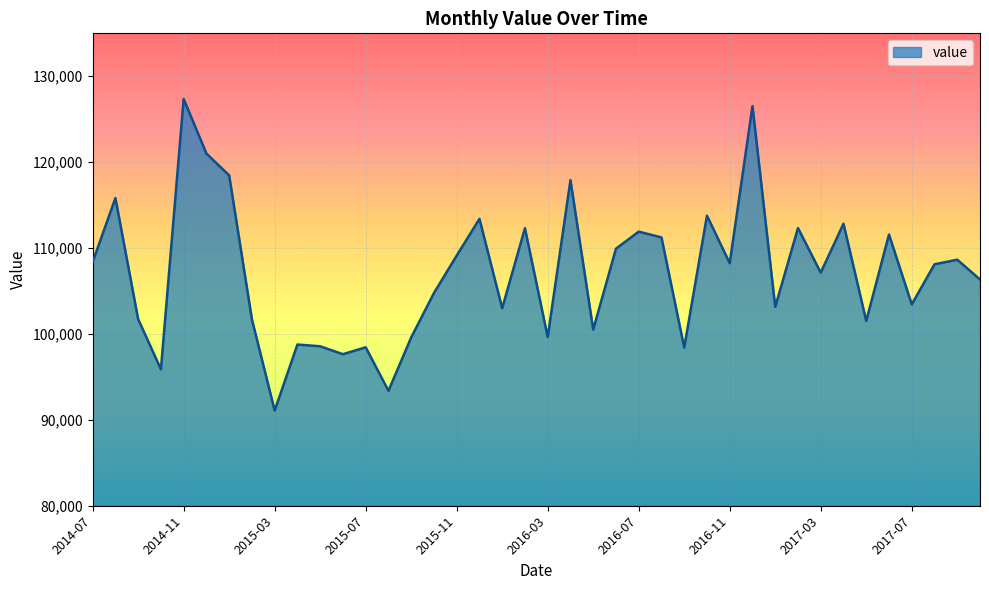

What is the difference between the maximum and minimum values?

36273